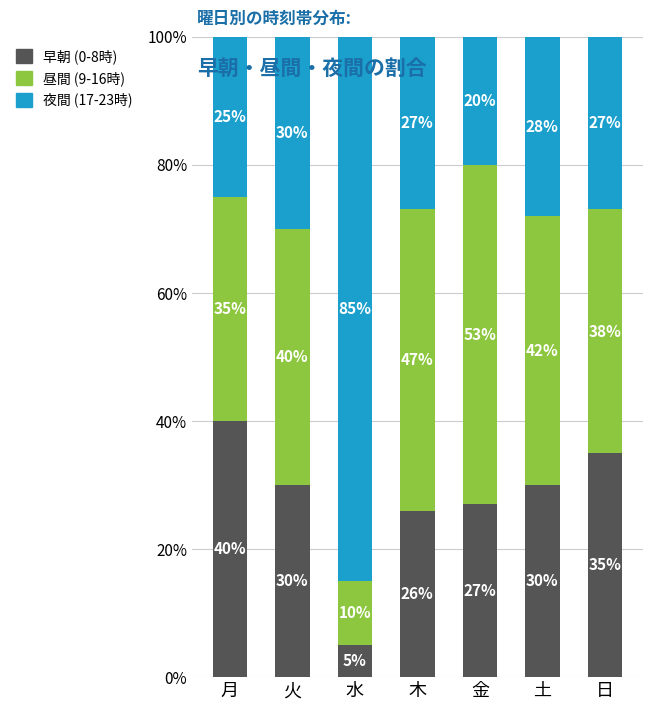

What is the total value across all series at 木?

100